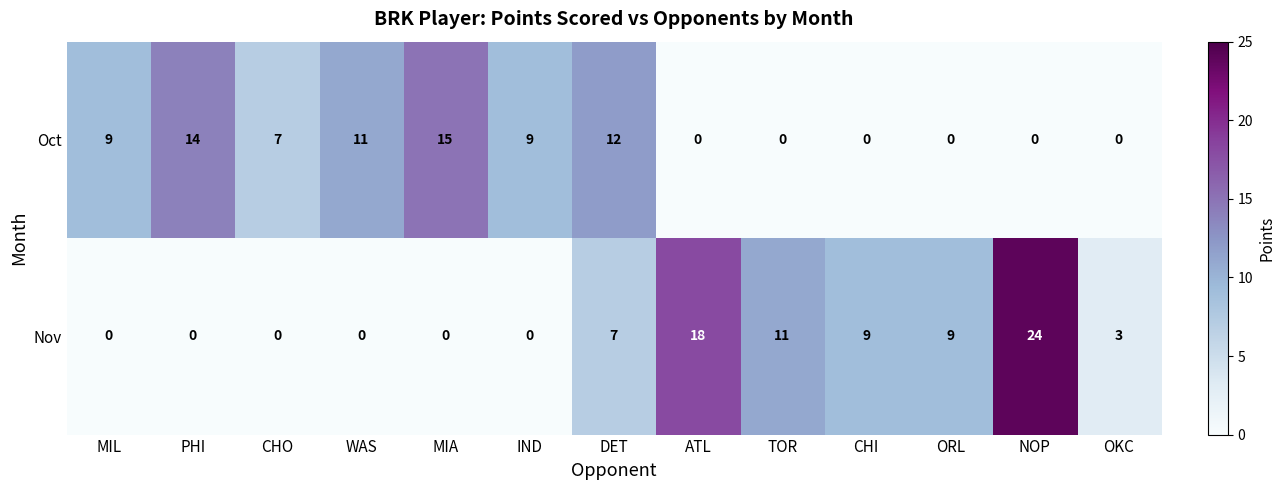

What is the sum of all Nov values?

81